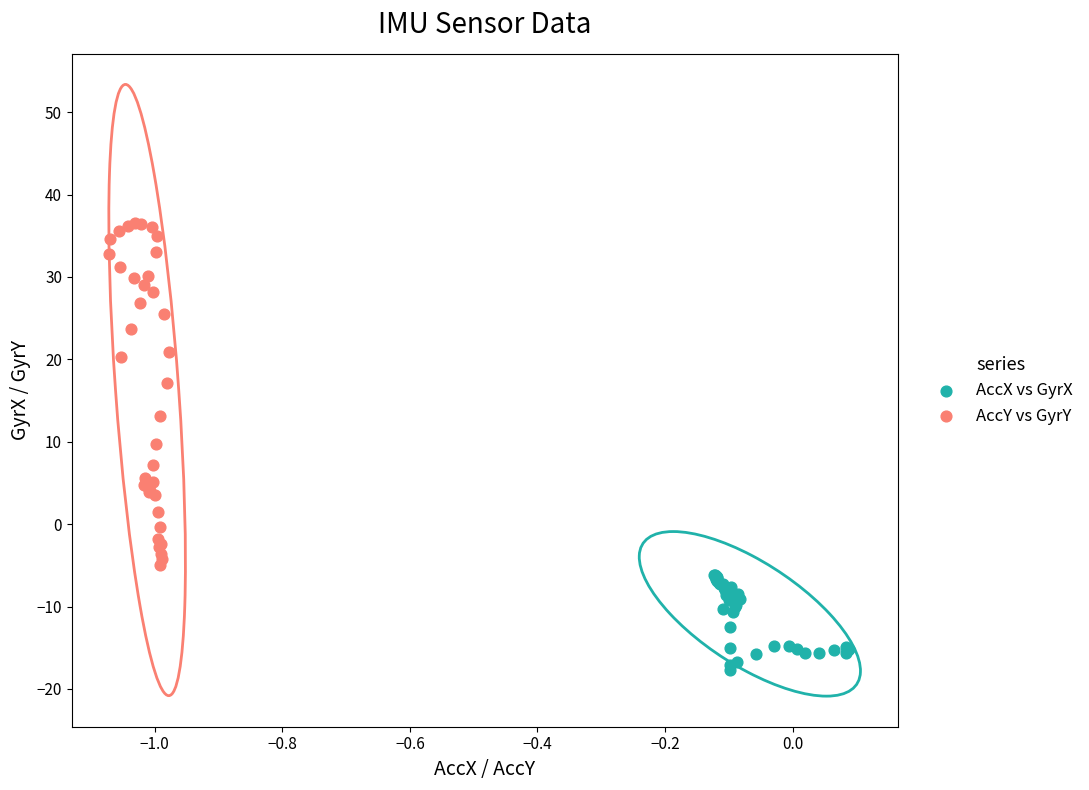

Which series reaches the minimum Y coordinate?

AccX vs GyrX